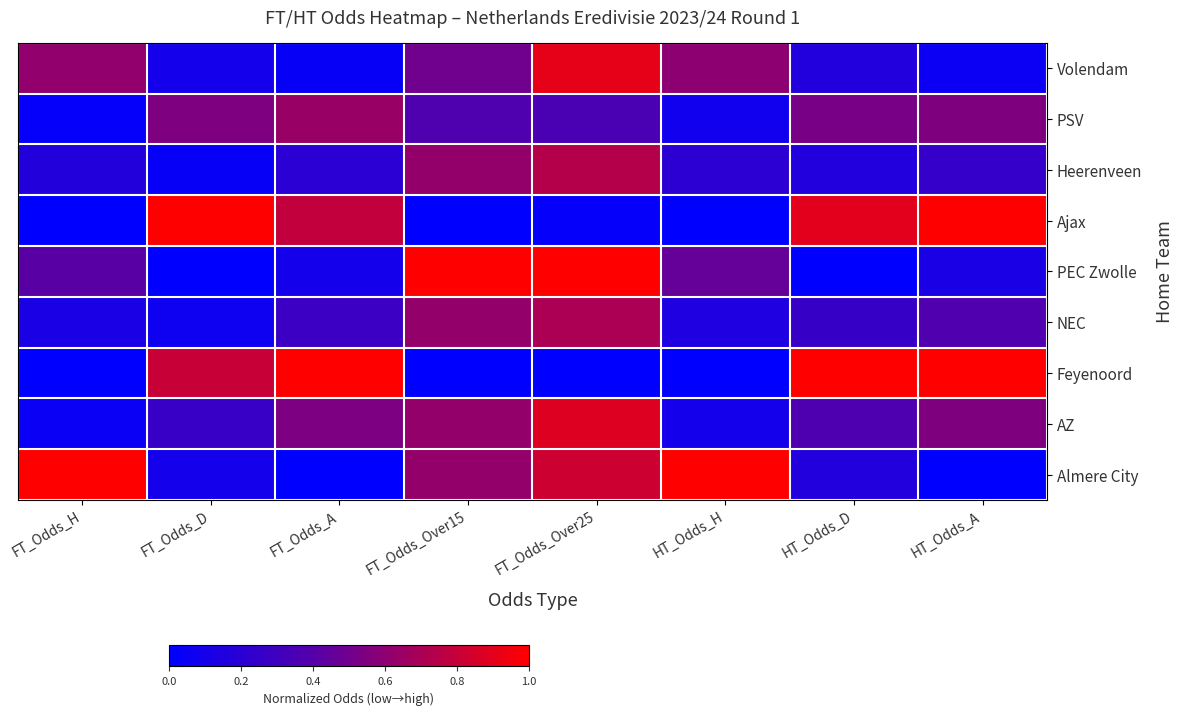

Reading left to right, list all the values displayed in this chart.

Volendam: FT_Odds_H=0.6	FT_Odds_D=0.1	FT_Odds_A=0.0	FT_Odds_Over15=0.5	FT_Odds_Over25=0.9	HT_Odds_H=0.6	HT_Odds_D=0.2	HT_Odds_A=0.1
PSV: FT_Odds_H=0.0	FT_Odds_D=0.5	FT_Odds_A=0.6	FT_Odds_Over15=0.4	FT_Odds_Over25=0.4	HT_Odds_H=0.1	HT_Odds_D=0.5	HT_Odds_A=0.6
Heerenveen: FT_Odds_H=0.2	FT_Odds_D=0.0	FT_Odds_A=0.2	FT_Odds_Over15=0.6	FT_Odds_Over25=0.7	HT_Odds_H=0.2	HT_Odds_D=0.2	HT_Odds_A=0.3
Ajax: FT_Odds_H=0.0	FT_Odds_D=1.0	FT_Odds_A=0.8	FT_Odds_Over15=0.0	FT_Odds_Over25=0.0	HT_Odds_H=0.0	HT_Odds_D=0.9	HT_Odds_A=1.0
PEC Zwolle: FT_Odds_H=0.4	FT_Odds_D=0.0	FT_Odds_A=0.1	FT_Odds_Over15=1.0	FT_Odds_Over25=1.0	HT_Odds_H=0.5	HT_Odds_D=0.0	HT_Odds_A=0.1
NEC: FT_Odds_H=0.1	FT_Odds_D=0.1	FT_Odds_A=0.3	FT_Odds_Over15=0.6	FT_Odds_Over25=0.7	HT_Odds_H=0.1	HT_Odds_D=0.3	HT_Odds_A=0.4
Feyenoord: FT_Odds_H=0.0	FT_Odds_D=0.8	FT_Odds_A=1.0	FT_Odds_Over15=0.0	FT_Odds_Over25=0.0	HT_Odds_H=0.0	HT_Odds_D=1.0	HT_Odds_A=1.0
AZ: FT_Odds_H=0.0	FT_Odds_D=0.3	FT_Odds_A=0.5	FT_Odds_Over15=0.6	FT_Odds_Over25=0.9	HT_Odds_H=0.1	HT_Odds_D=0.4	HT_Odds_A=0.6
Almere City: FT_Odds_H=1.0	FT_Odds_D=0.1	FT_Odds_A=0.0	FT_Odds_Over15=0.6	FT_Odds_Over25=0.8	HT_Odds_H=1.0	HT_Odds_D=0.2	HT_Odds_A=0.0